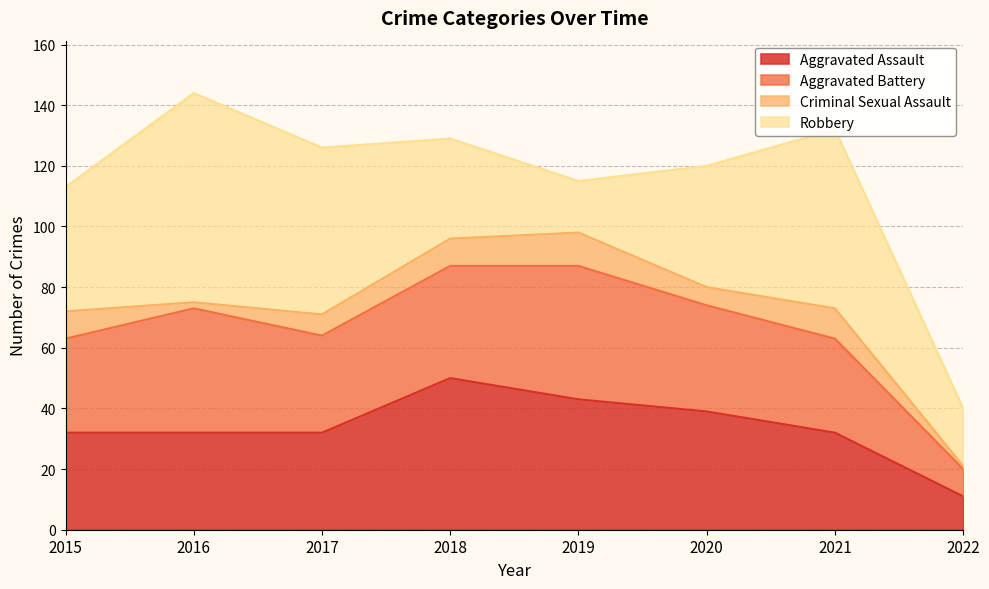

What is the difference between the Criminal Sexual Assault values at 2015 and 2021?

1